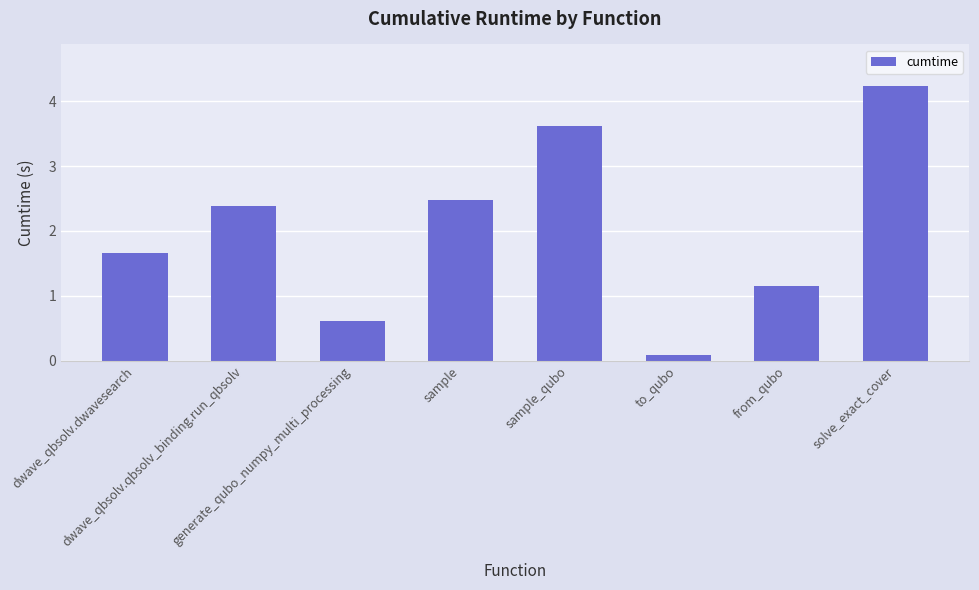

Does the chart contain any negative values?

No